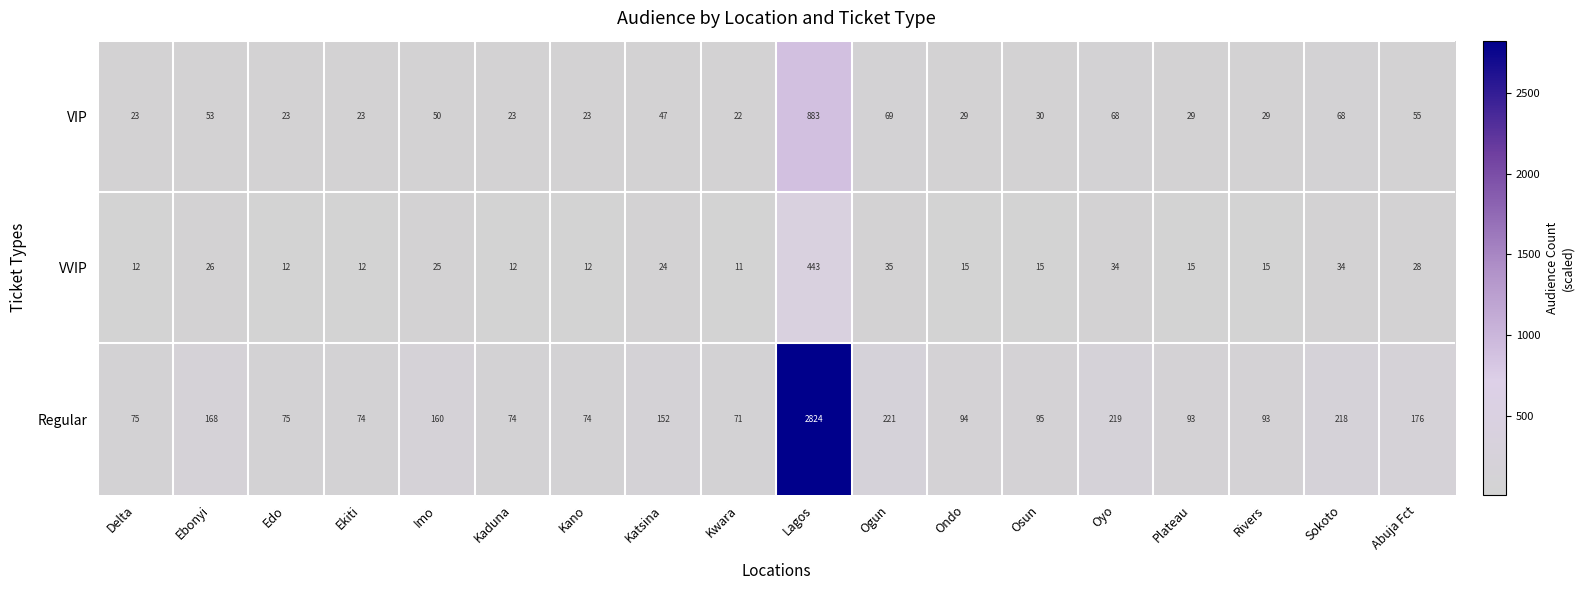

At how many categories does at least one series exceed 646?

1